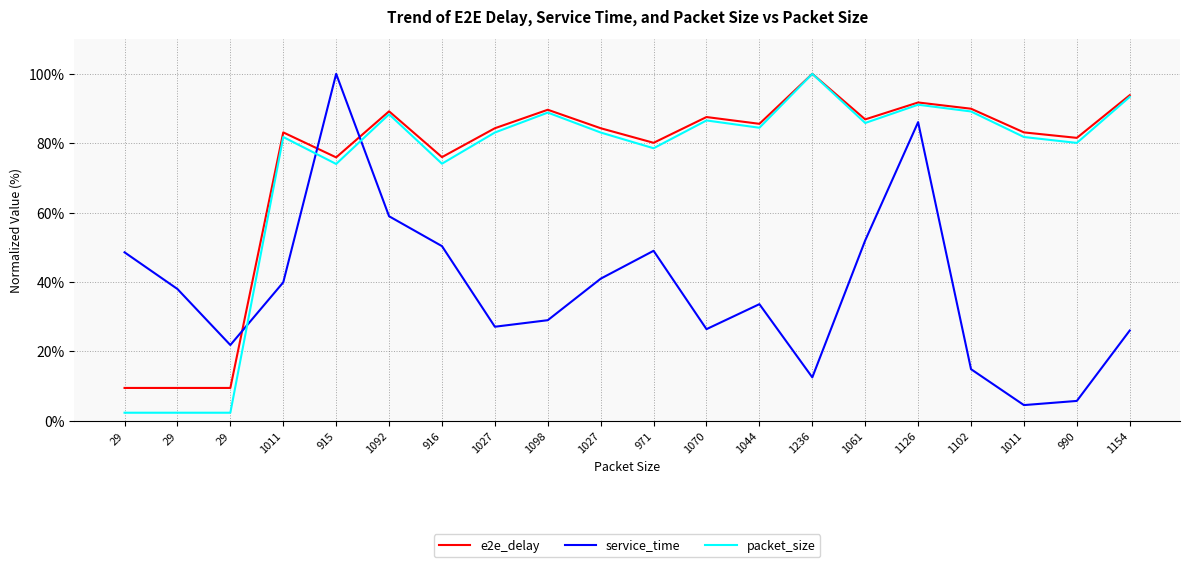

What is the sum of all packet_size values?

1451.3